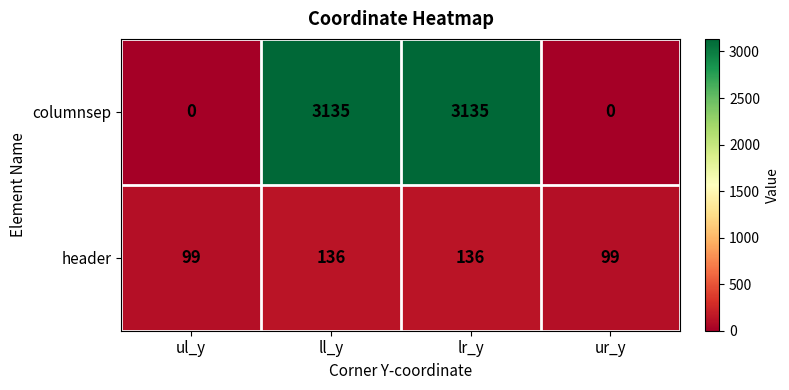

The header series shows 99 at ur_y. True or false?

True